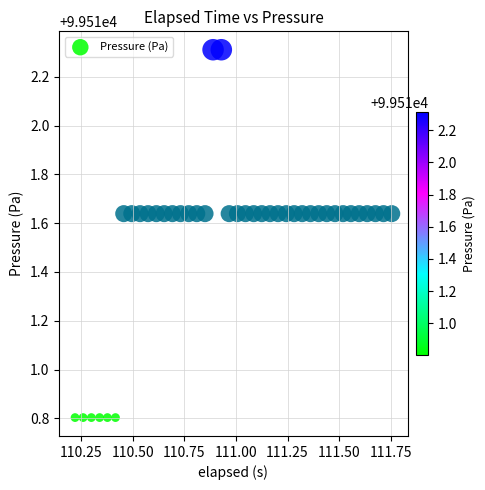

What is the range of Y values (max minus min)?

1.5